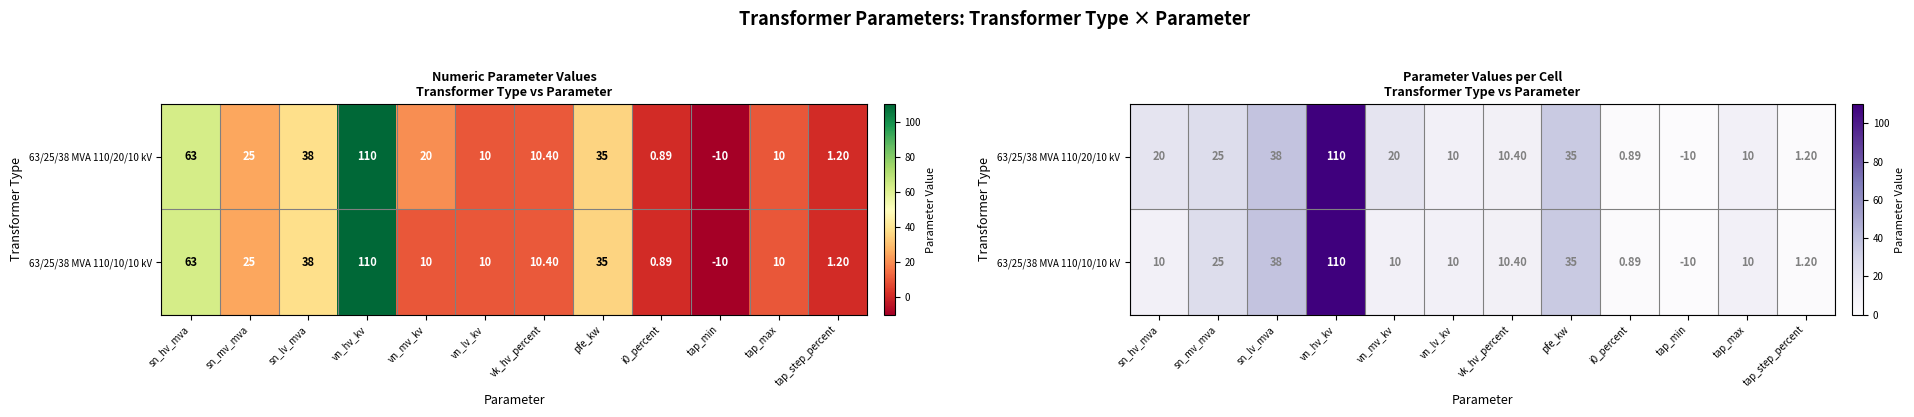

What is the highest value of the 63/25/38 MVA 110/10/10 kV series?

110.0